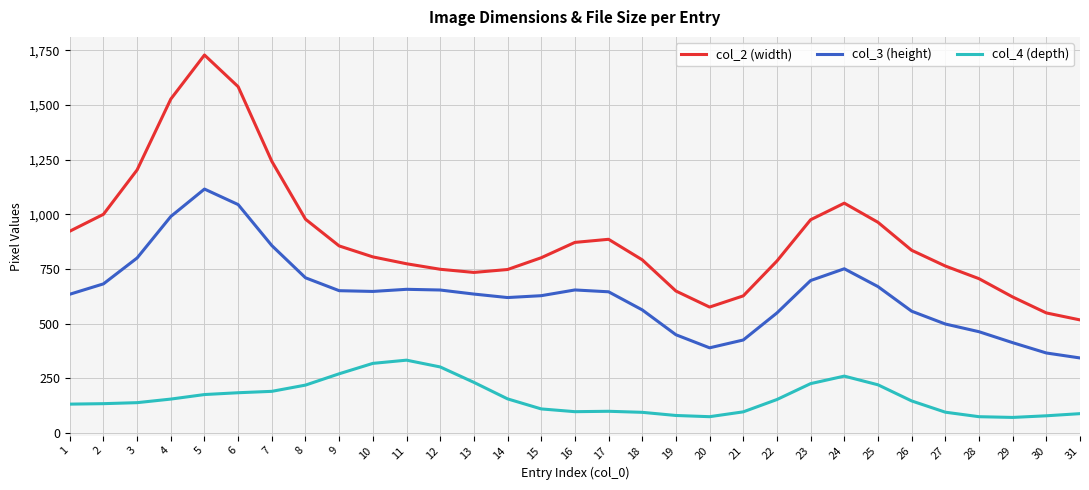

At 4, list the series in order from largest to smallest.

col_2 (width), col_3 (height), col_4 (depth)